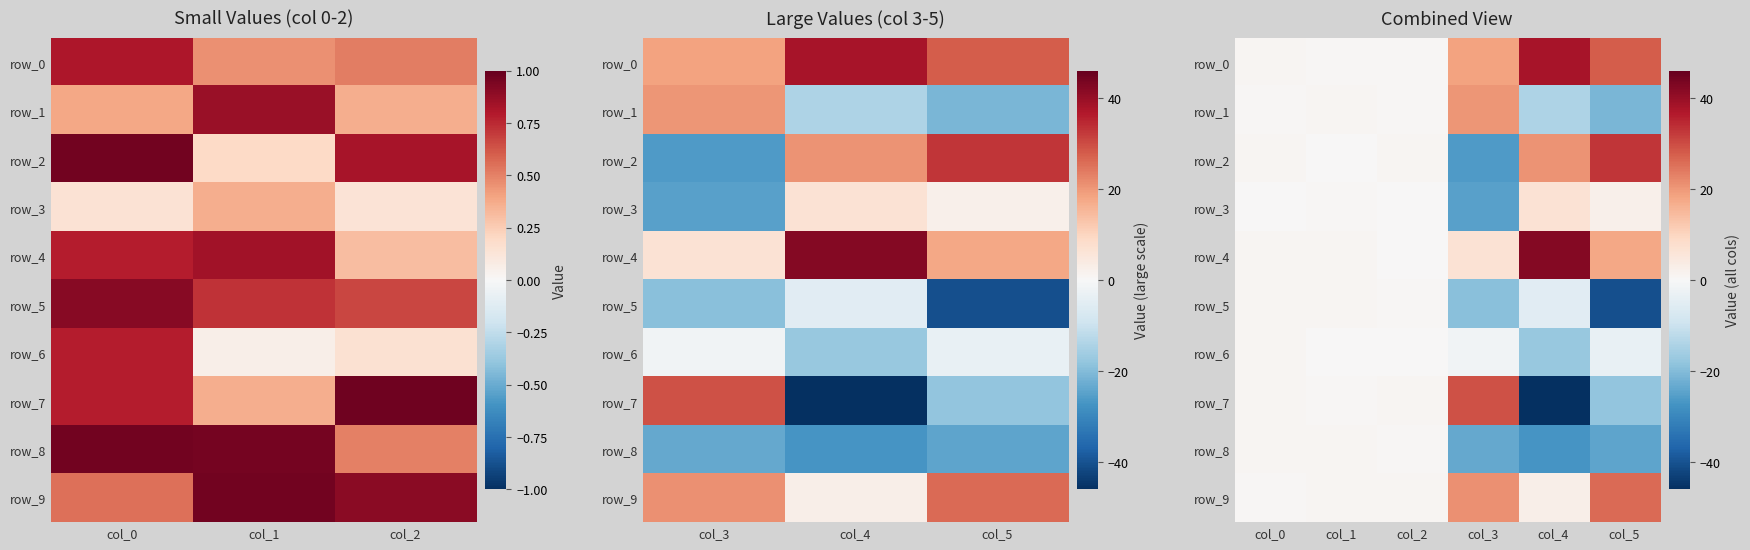

Is it true that row_2 equals 16.5 at 5?

False